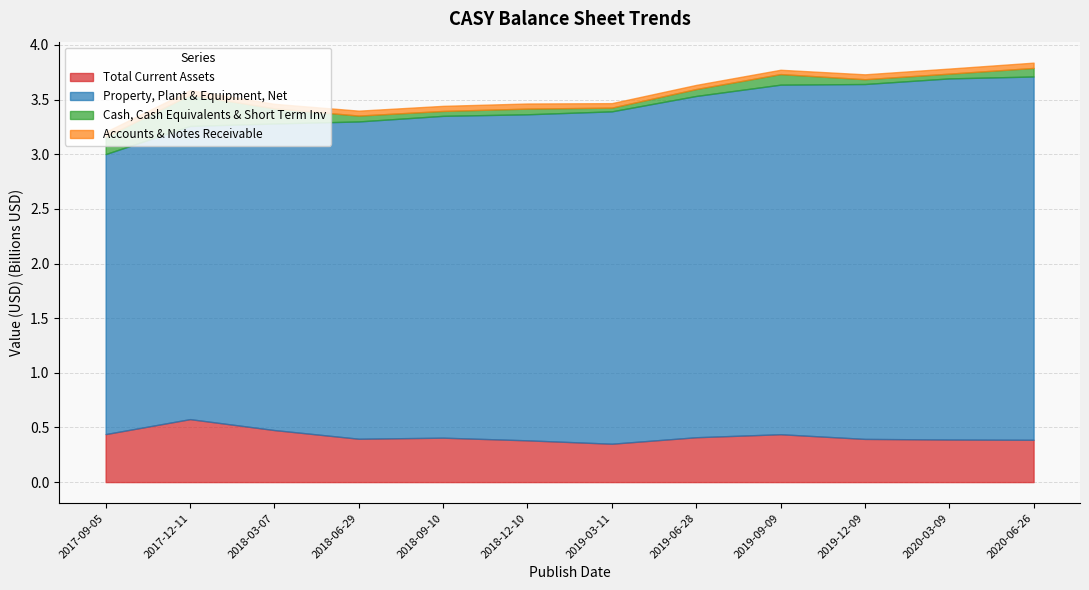

How many lines are shown in the chart?

4